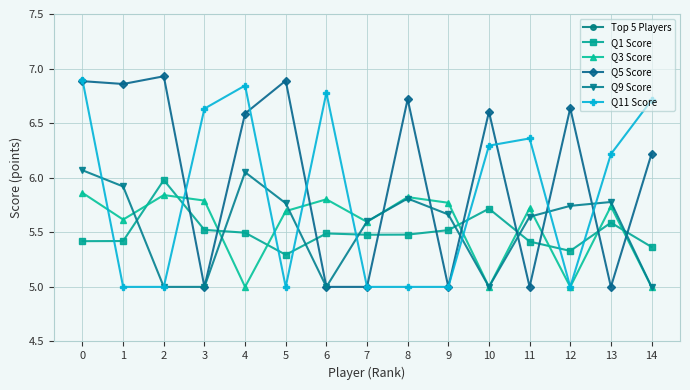

How many interior local peaks does the Q9 Score series have?

3